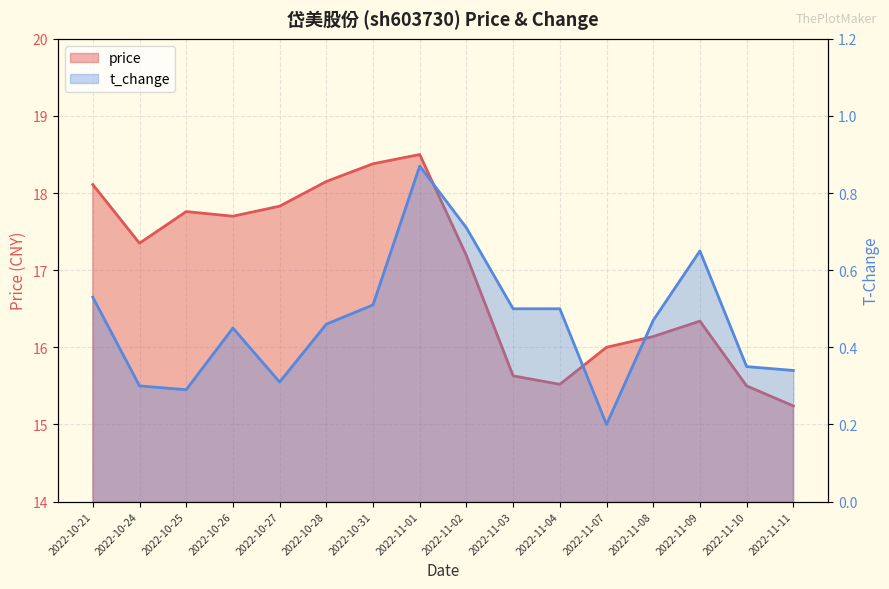

How many interior local peaks does the price series have?

3